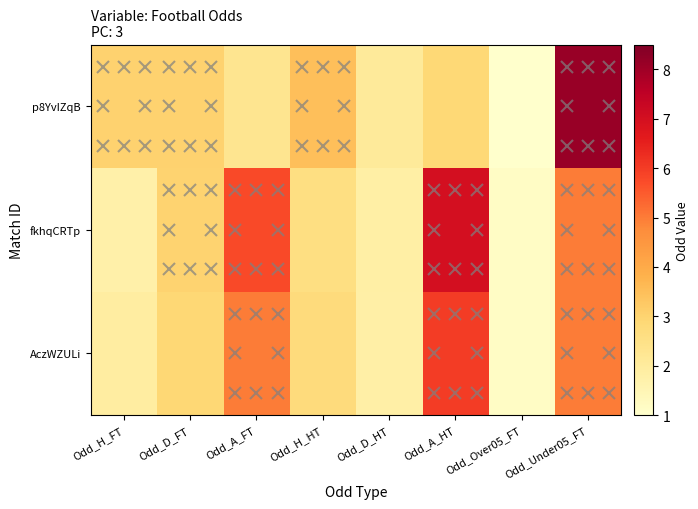

Reading left to right, transcribe all the data shown in this chart.

AczWZULi: Odd_H_FT=1.9	Odd_D_FT=2.9	Odd_A_FT=5.0	Odd_H_HT=2.8	Odd_D_HT=1.8	Odd_A_HT=6.0	Odd_Over05_FT=1.2	Odd_Under05_FT=5.0
fkhqCRTp: Odd_H_FT=1.8	Odd_D_FT=3.0	Odd_A_FT=5.8	Odd_H_HT=2.6	Odd_D_HT=1.8	Odd_A_HT=7.0	Odd_Over05_FT=1.2	Odd_Under05_FT=5.0
p8YvIZqB: Odd_H_FT=3.0	Odd_D_FT=3.0	Odd_A_FT=2.3	Odd_H_HT=3.5	Odd_D_HT=2.1	Odd_A_HT=2.9	Odd_Over05_FT=1.0	Odd_Under05_FT=8.1